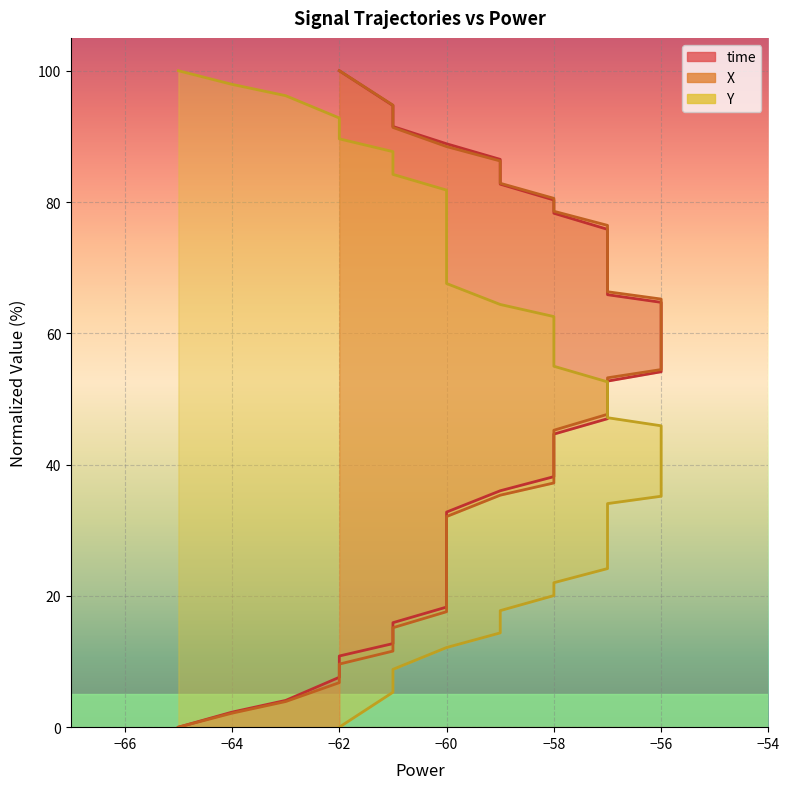

Count the number of data series in this chart.

3